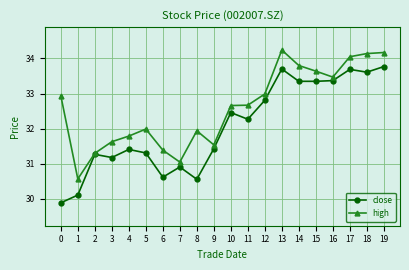

What is the value of the close point at the 19th from the left?

33.6